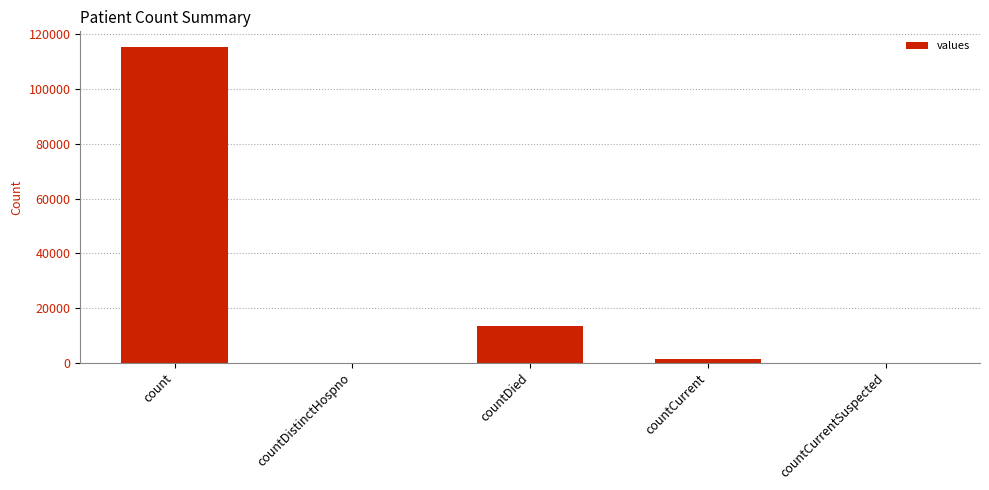

Are the bars grouped side by side (vs. stacked)?

No